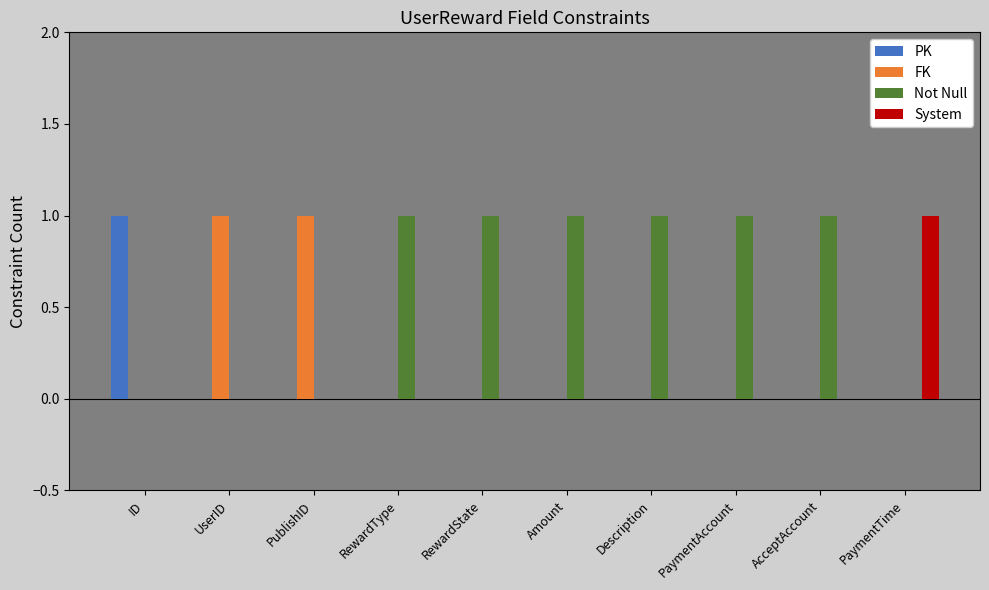

Reading left to right, transcribe all the data shown in this chart.

PK: 1	0	0	0	0	0	0	0	0	0
FK: 0	1	1	0	0	0	0	0	0	0
Not Null: 0	0	0	1	1	1	1	1	1	0
System: 0	0	0	0	0	0	0	0	0	1